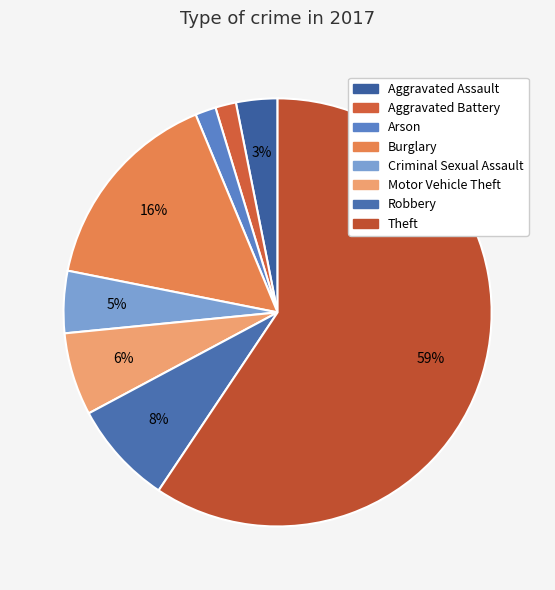

Which slice represents more than half of the pie?

Theft